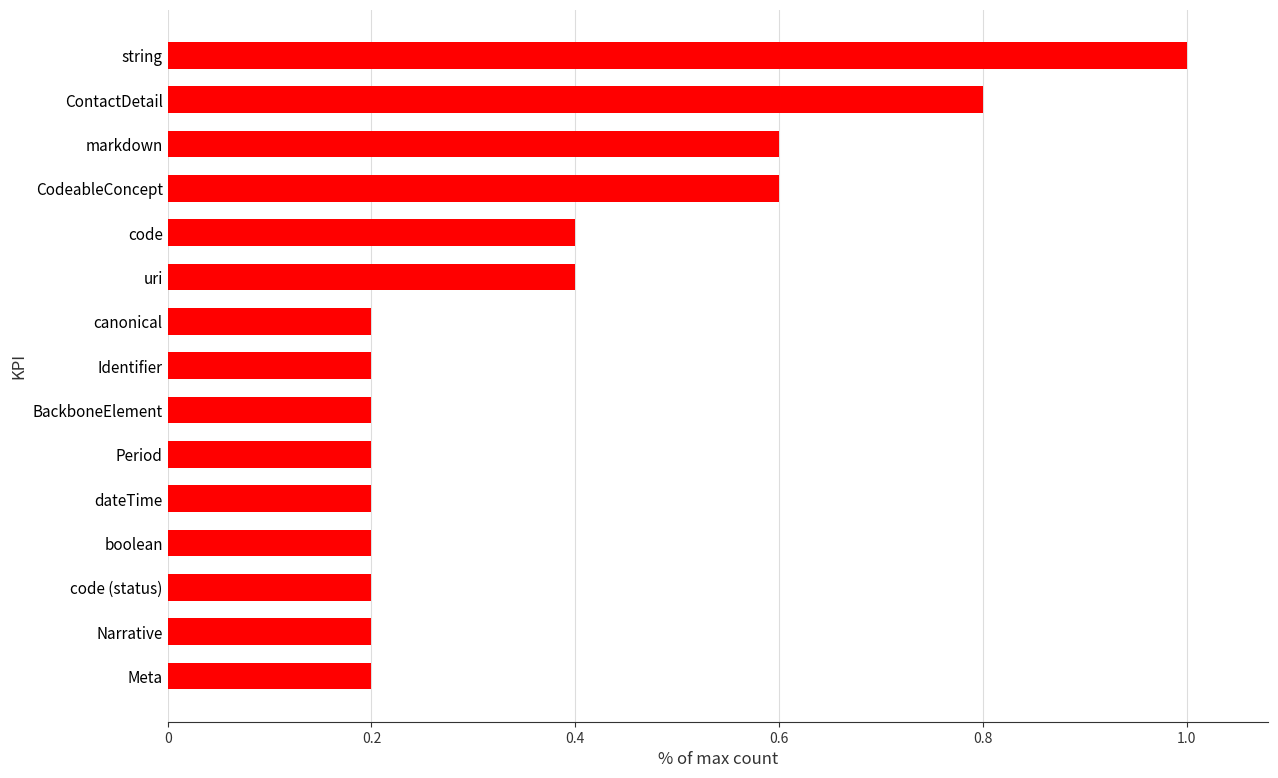

Reading top to bottom, transcribe all the data shown in this chart.

1.0	0.8	0.6	0.6	0.4	0.4	0.2	0.2	0.2	0.2	0.2	0.2	0.2	0.2	0.2